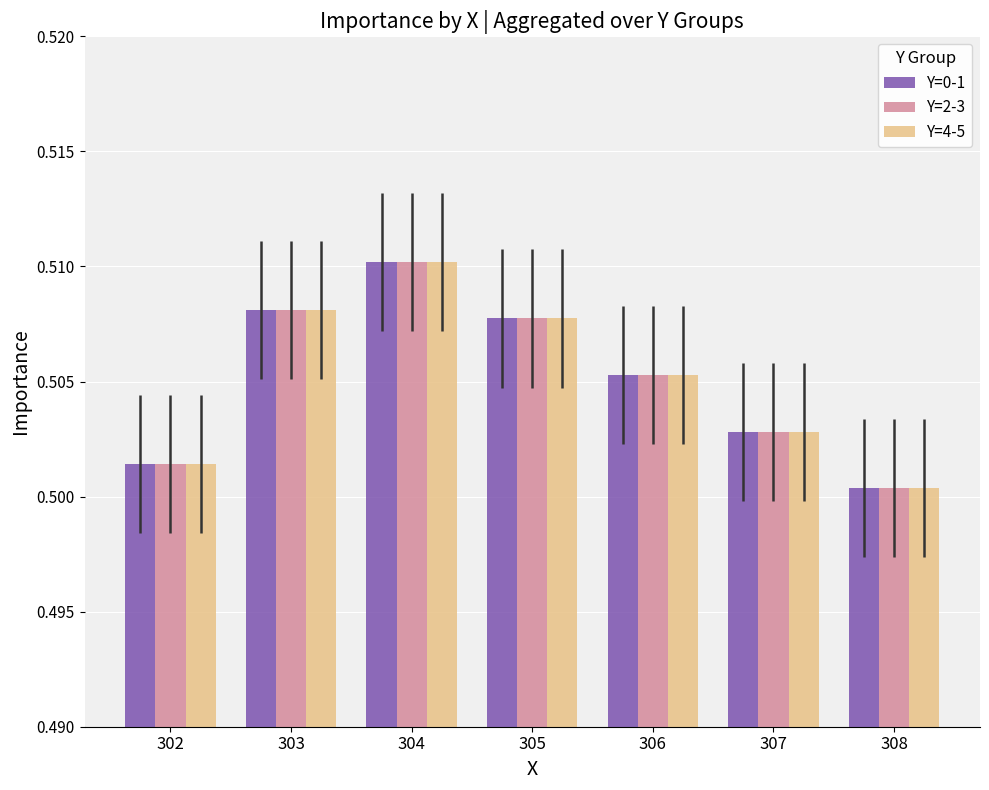

What is the total value across all series at 304?

1.5